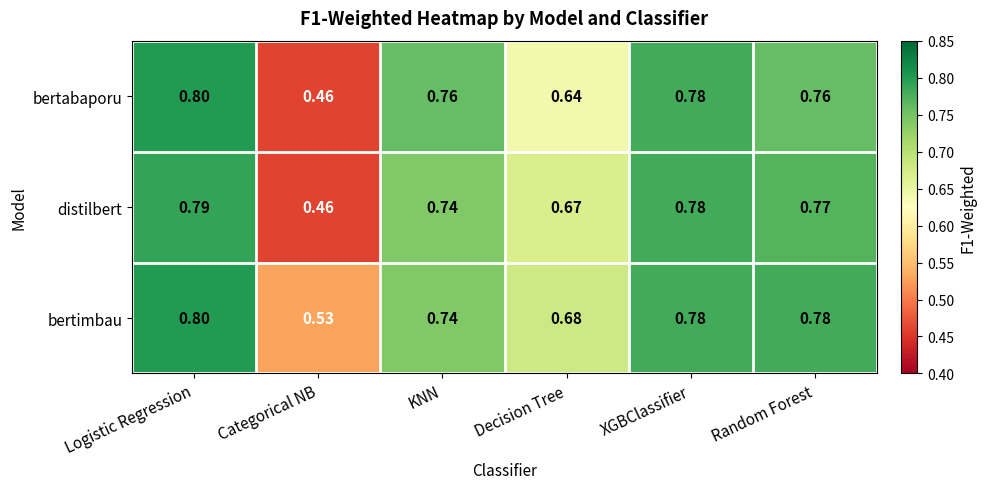

Between Categorical NB and Decision Tree, which series saw the biggest shift?

distilbert